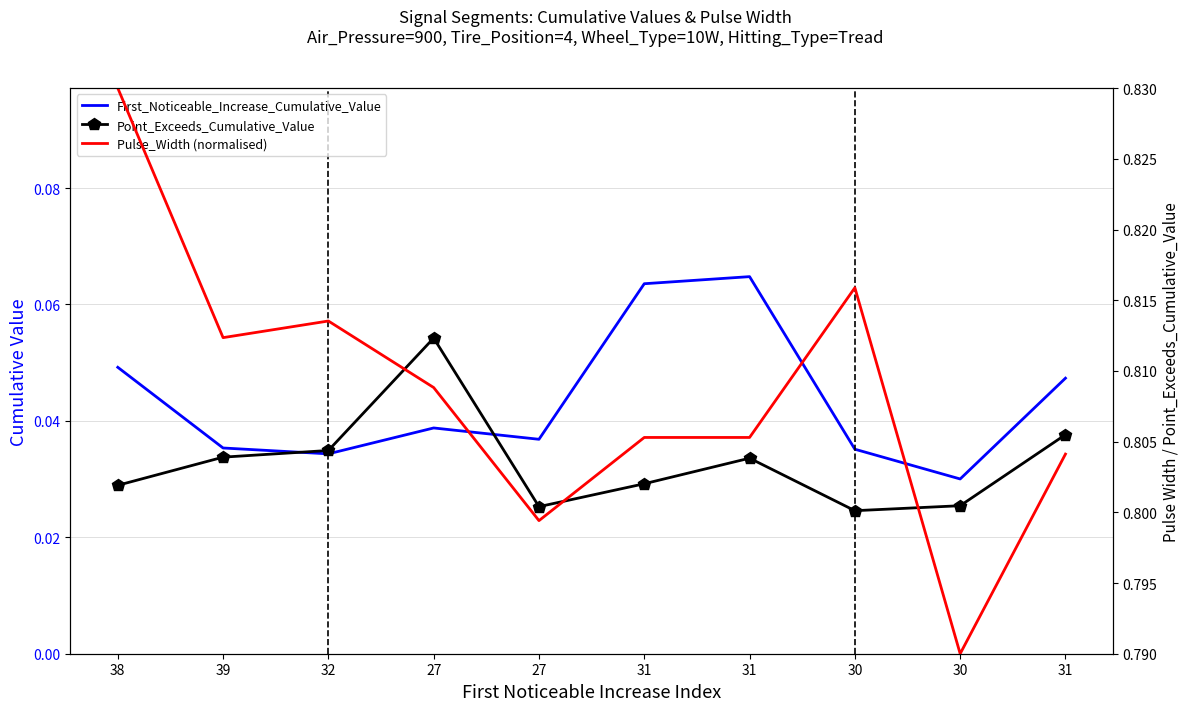

True or false: First_Noticeable_Increase_Cumulative_Value and Pulse_Width (normalised) intersect in this chart.

False